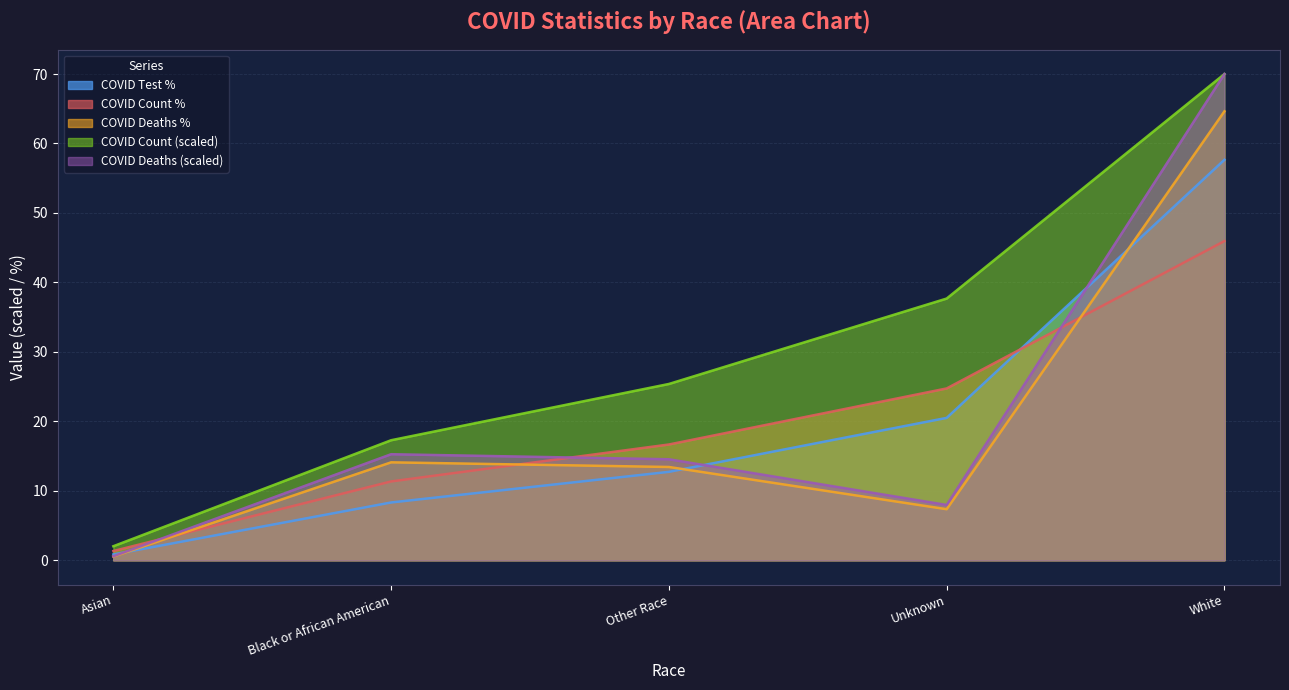

True or false: COVID_DEATHS_PCT and COVID_COUNT intersect in this chart.

False